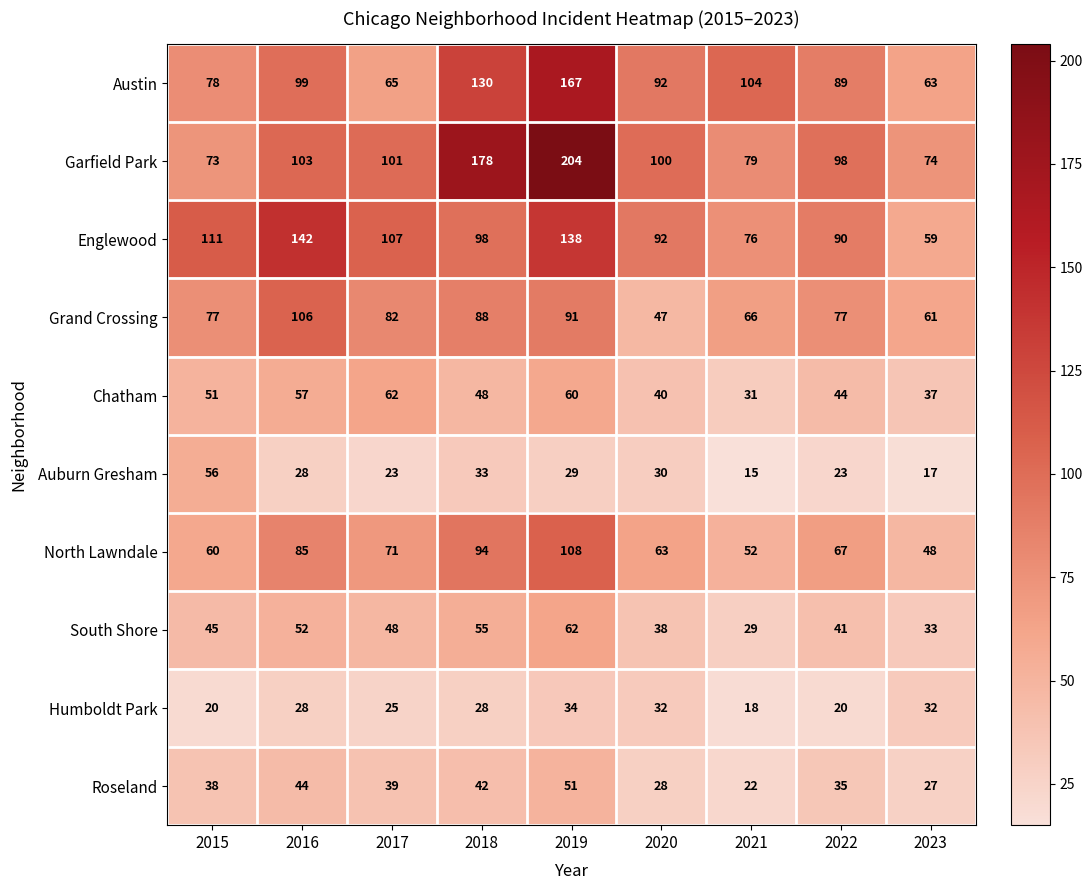

What is the difference between the Englewood values at 2016 and 2023?

83